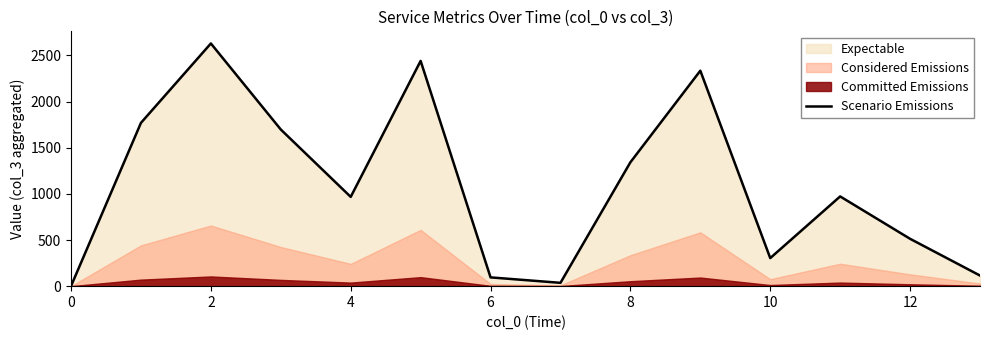

The value of Scenario Emissions at 6 is 95. True or false?

True